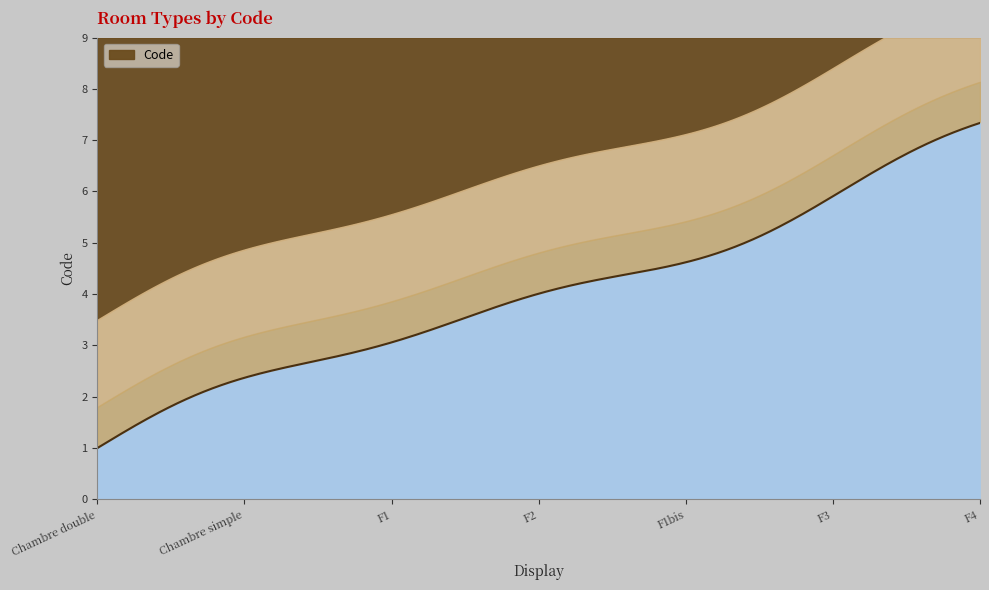

At which label is the value closest to 4?

F2